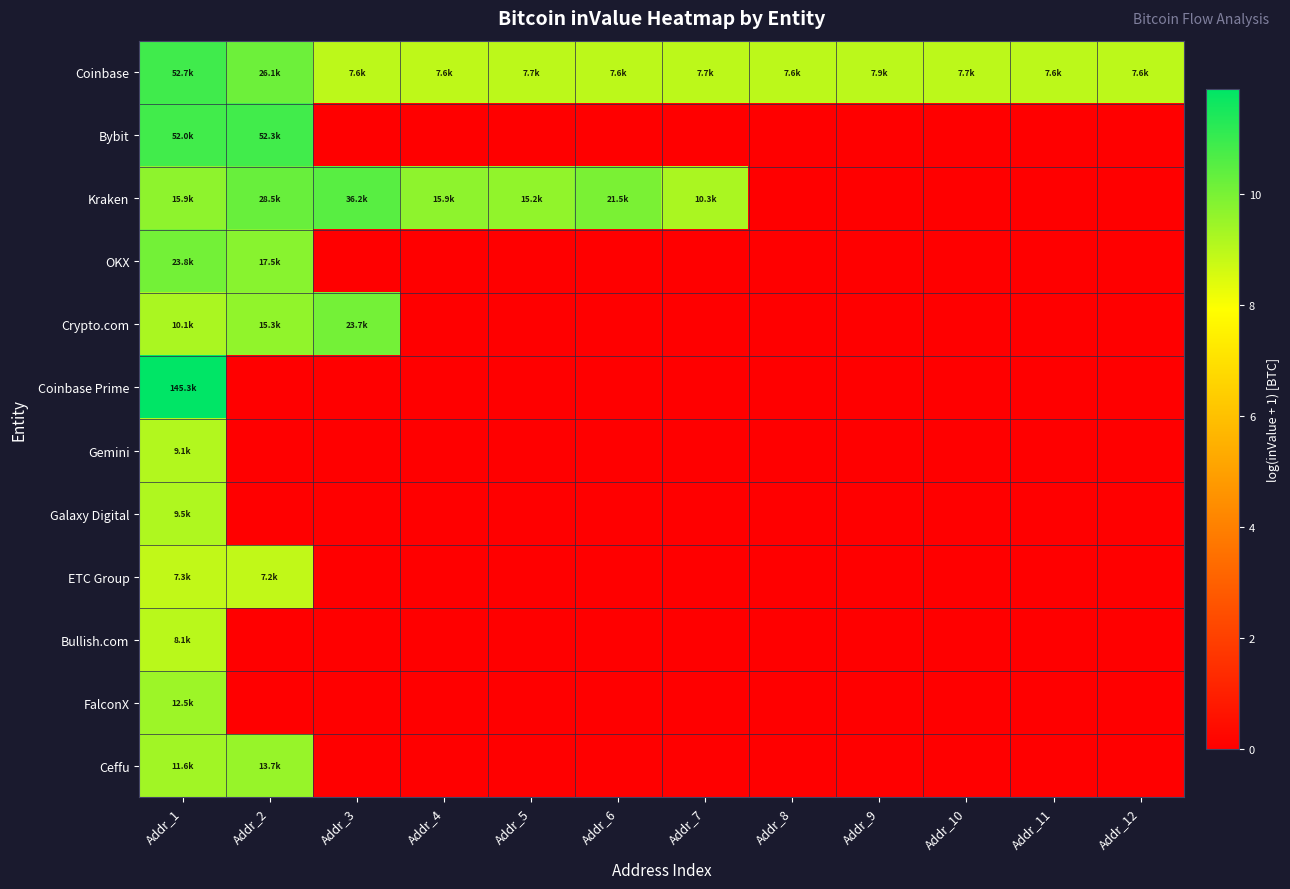

List the series in order of their peak value, lowest first.

ETC Group, Bullish.com, Gemini, Galaxy Digital, FalconX, Ceffu, Crypto.com, OKX, Kraken, Bybit, Coinbase, Coinbase Prime